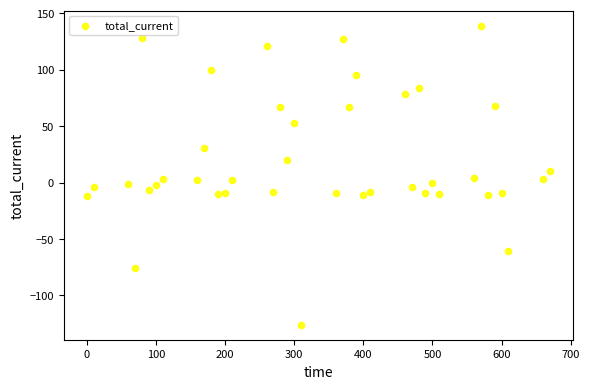

What is the range of X values (max minus min)?

670